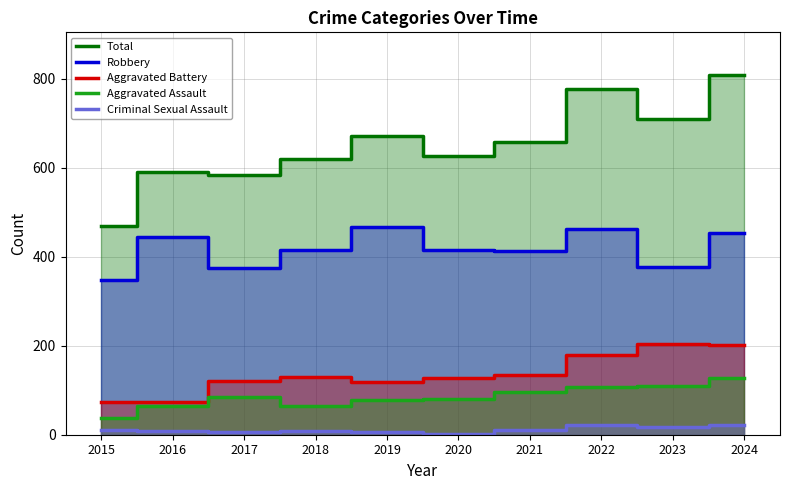

In Aggravated Battery, how many points are lower than both neighbors (excluding endpoints)?

1